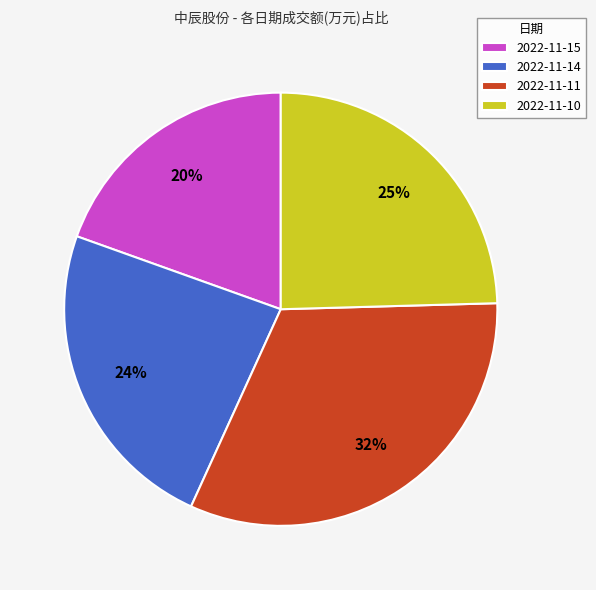

Combined, do 2022-11-15 and 2022-11-11 account for over 50%?

Yes